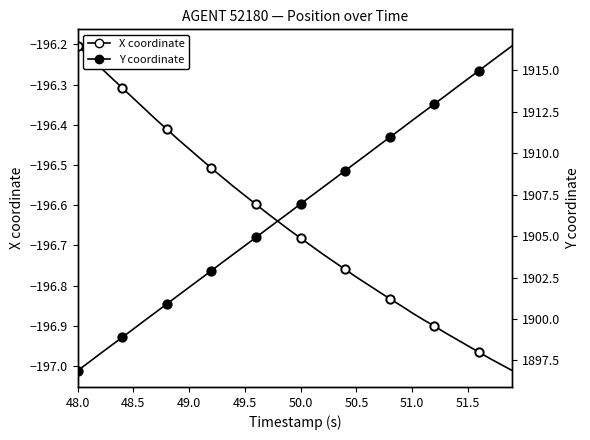

Is the value of Y coordinate at 15 greater than the value of X coordinate at 9?

Yes